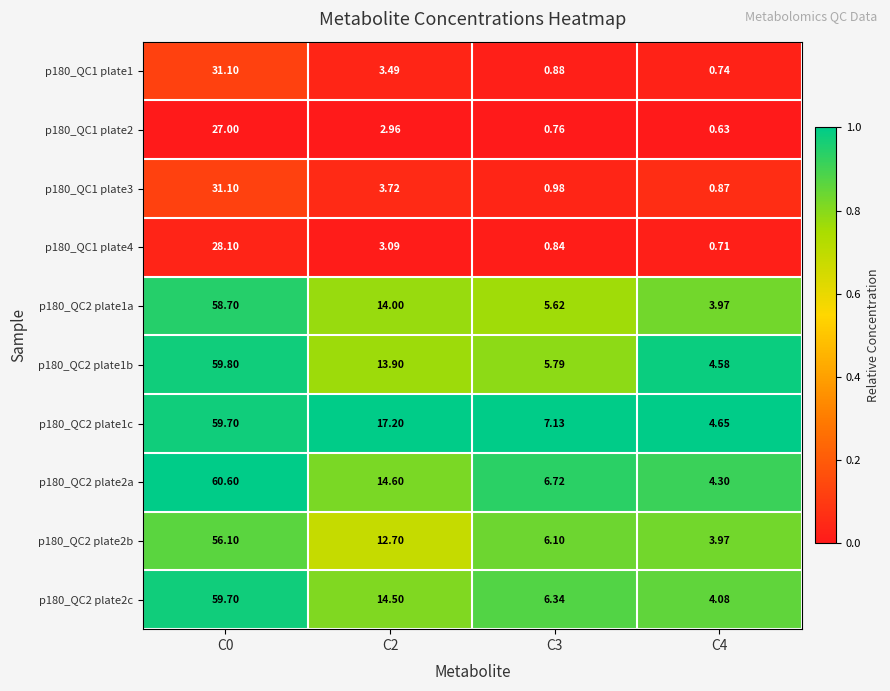

Is the value of p180_QC1 plate4 at C2 greater than the value of p180_QC1 plate1 at C3?

Yes